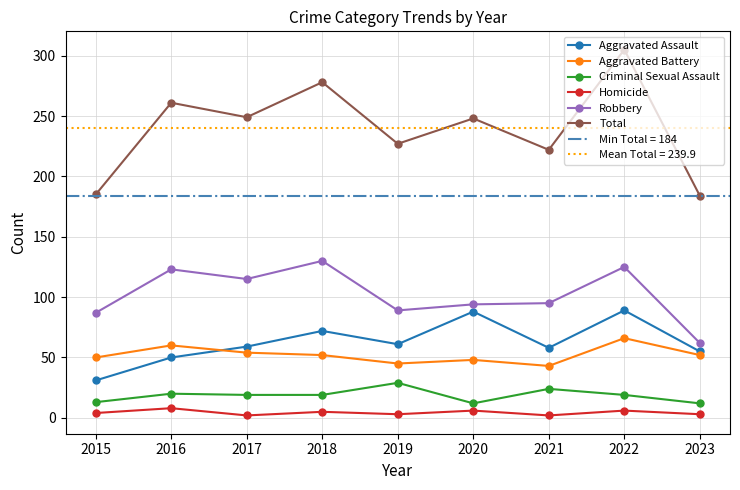

At which category does the chart reach its minimum across all series?

2017